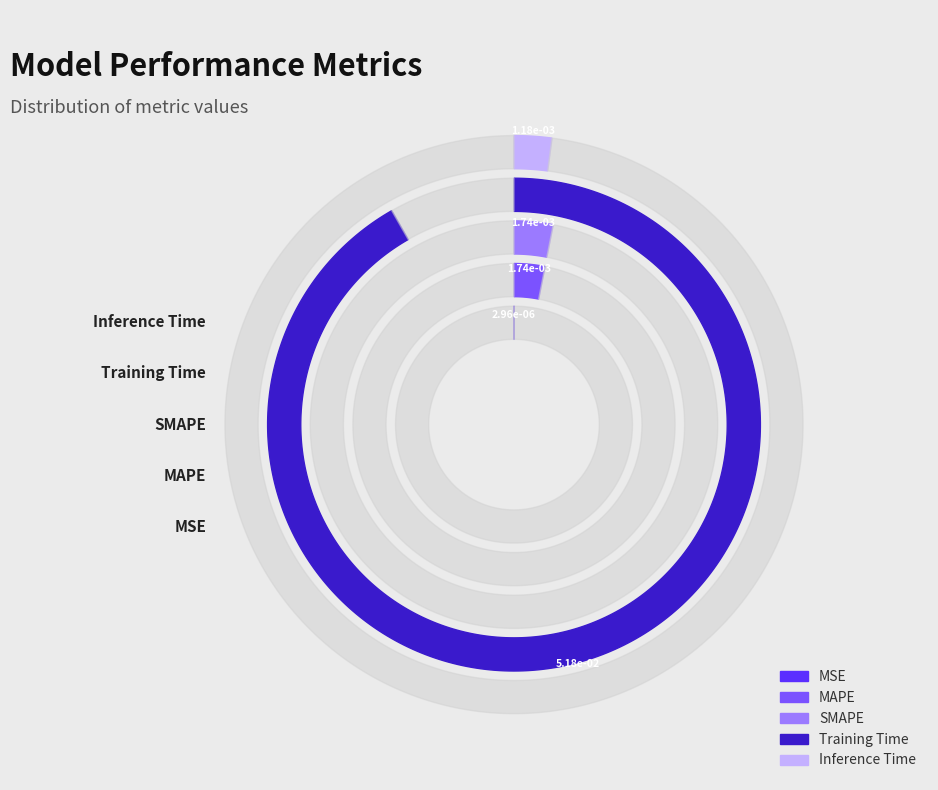

The MSE slice represents 1% of the pie. True or false?

False